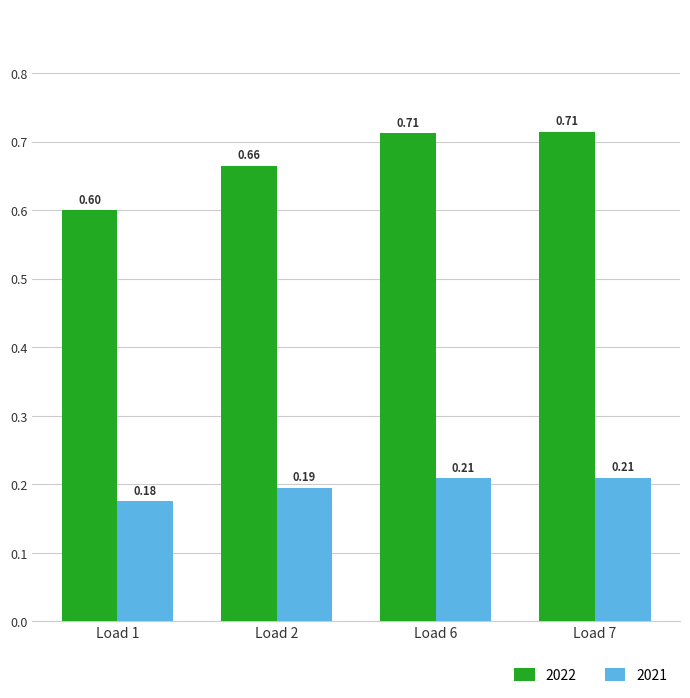

Count the number of data series in this chart.

2